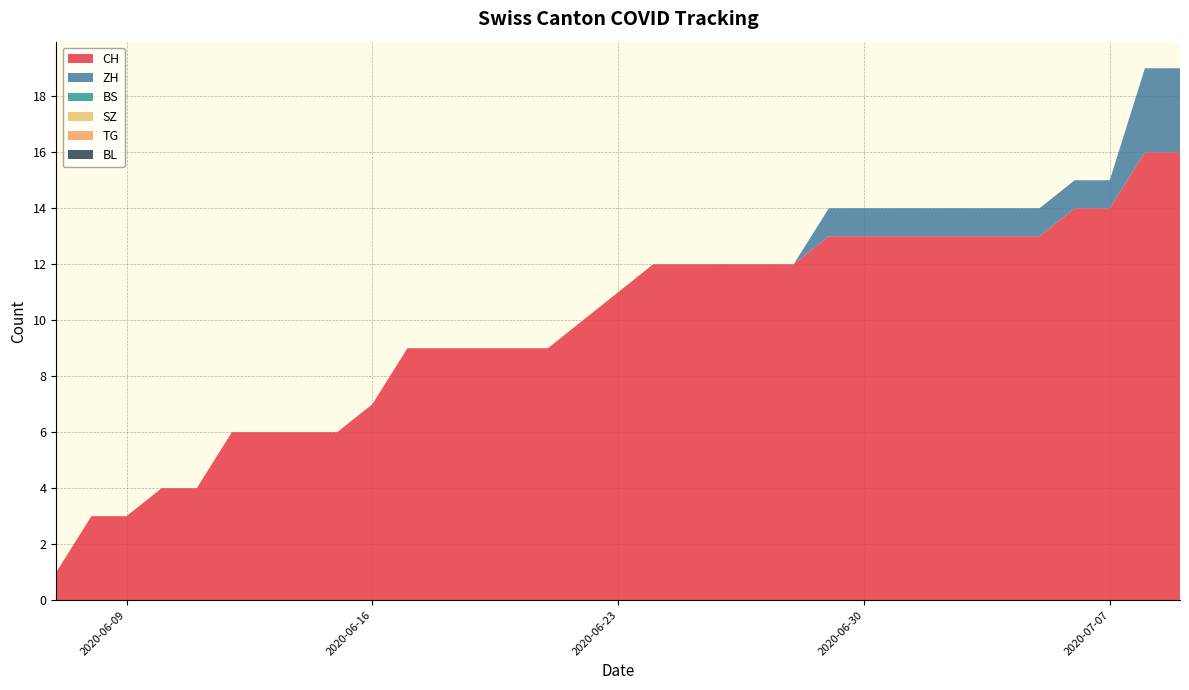

Reading right to left, extract all data points from this chart.

CH: 16	16	14	14	13	13	13	13	13	13	13	12	12	12	12	12	11	10	9	9	9	9	9	7	6	6	6	6	4	4	3	3	1
ZH: 3	3	1	1	1	1	1	1	1	1	1	0	0	0	0	0	0	0	0	0	0	0	0	0	0	0	0	0	0	0	0	0	0
BS: 0	0	0	0	0	0	0	0	0	0	0	0	0	0	0	0	0	0	0	0	0	0	0	0	0	0	0	0	0	0	0	0	0
SZ: 0	0	0	0	0	0	0	0	0	0	0	0	0	0	0	0	0	0	0	0	0	0	0	0	0	0	0	0	0	0	0	0	0
TG: 0	0	0	0	0	0	0	0	0	0	0	0	0	0	0	0	0	0	0	0	0	0	0	0	0	0	0	0	0	0	0	0	0
BL: 0	0	0	0	0	0	0	0	0	0	0	0	0	0	0	0	0	0	0	0	0	0	0	0	0	0	0	0	0	0	0	0	0